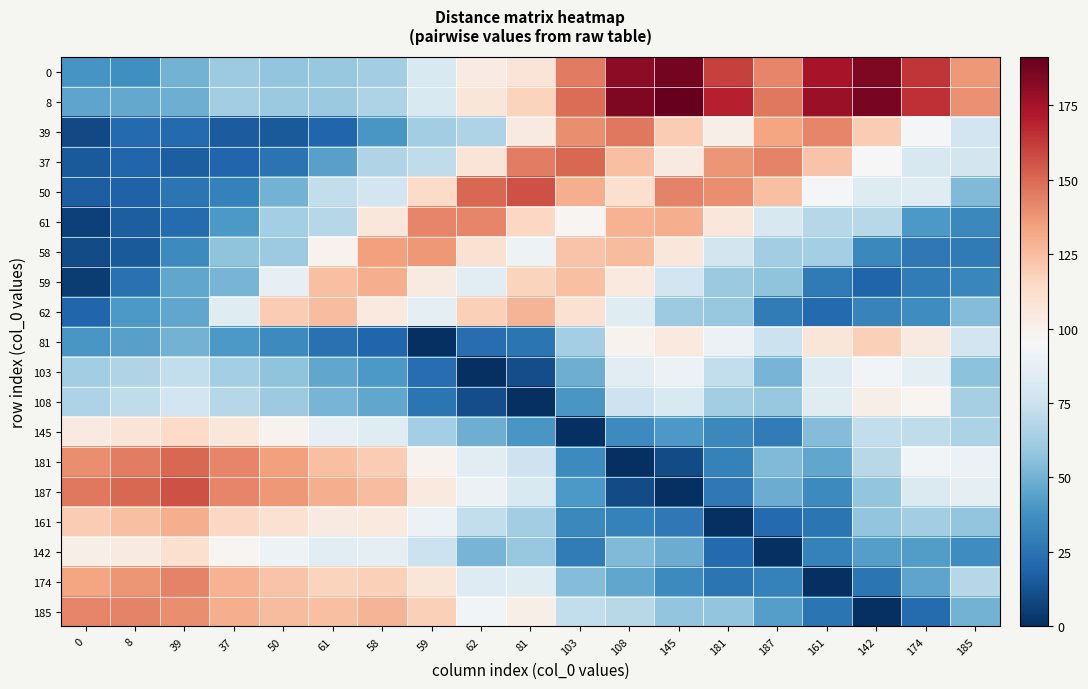

Reading left to right, transcribe all the data shown in this chart.

0: 0=39	8=37	39=50	37=61	50=58	61=59	58=62	59=81	62=103	81=108	103=145	108=181	145=187	181=161	187=142	161=174	142=185	174=164	185=137
8: 0=45	8=47	39=49	37=62	50=60	61=60	58=66	59=81	62=107	81=117	103=149	108=185	145=191	181=170	187=146	161=178	142=186	174=165	185=139
39: 0=9	8=21	39=21	37=16	50=15	61=20	58=40	59=62	62=66	81=104	103=140	108=146	145=120	181=101	187=133	161=142	142=120	174=94	185=77
37: 0=15	8=20	39=17	37=20	50=25	61=44	58=67	59=71	62=108	81=144	103=150	108=124	145=104	181=138	187=143	161=123	142=96	174=80	185=78
50: 0=17	8=18	39=26	37=31	50=50	61=72	58=77	59=114	62=150	81=156	103=130	108=111	145=143	181=140	187=124	161=94	142=83	174=84	185=53
61: 0=6	8=17	39=22	37=41	50=63	61=68	58=106	59=142	62=142	81=115	103=97	108=129	145=130	181=106	187=80	161=68	142=69	174=41	185=34
58: 0=10	8=15	39=35	37=57	50=61	61=99	58=135	59=137	62=110	81=91	103=123	108=126	145=106	181=78	187=62	161=63	142=34	174=27	185=28
59: 0=5	8=24	39=46	37=51	50=88	61=124	58=130	59=104	62=85	81=117	103=124	108=105	145=77	181=60	187=57	161=28	142=19	174=29	185=33
62: 0=20	8=41	39=46	37=84	50=120	61=125	58=105	59=86	62=118	81=128	103=110	108=84	145=61	181=59	187=29	161=21	142=32	174=36	185=54
81: 0=40	8=44	39=50	37=41	50=35	61=24	58=20	59=0	62=23	81=26	103=63	108=99	145=105	181=90	187=75	161=107	142=118	174=104	185=77
103: 0=62	8=67	39=72	37=63	50=57	61=46	58=41	59=23	62=0	81=11	103=49	108=85	145=90	181=72	187=51	161=83	142=93	174=86	185=56
108: 0=66	8=71	39=77	37=68	50=61	61=51	58=46	59=26	62=11	81=0	103=40	108=76	145=81	181=62	187=59	161=84	142=101	174=97	185=64
145: 0=104	8=108	39=114	37=106	50=99	61=88	58=84	59=63	62=49	81=40	103=0	108=35	145=41	181=34	187=29	161=54	142=72	174=71	185=65
181: 0=140	8=144	39=150	37=142	50=135	61=124	58=120	59=99	62=85	81=76	103=35	108=0	145=10	181=31	187=53	161=46	142=69	174=93	185=90
187: 0=146	8=150	39=156	37=142	50=137	61=130	58=125	59=105	62=90	81=81	103=41	108=10	145=0	181=27	187=48	161=35	142=58	174=82	185=87
161: 0=120	8=124	39=130	37=115	50=110	61=104	58=105	59=90	62=72	81=62	103=34	108=31	145=27	181=0	187=21	161=26	142=58	174=62	185=58
142: 0=101	8=104	39=111	37=97	50=91	61=85	58=86	59=75	62=51	81=59	103=29	108=53	145=48	181=21	187=0	161=31	142=43	174=42	185=36
174: 0=133	8=138	39=143	37=129	50=123	61=117	58=118	59=107	62=83	81=84	103=54	108=46	145=35	181=26	187=31	161=0	142=26	174=45	185=68
185: 0=142	8=143	39=140	37=130	50=126	61=124	58=128	59=118	62=93	81=101	103=72	108=69	145=58	181=58	187=43	161=26	142=0	174=22	185=50